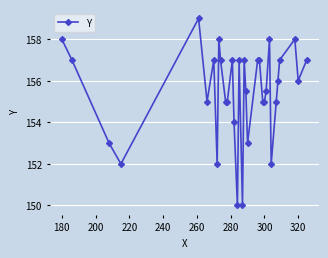

How many lines are shown in the chart?

1